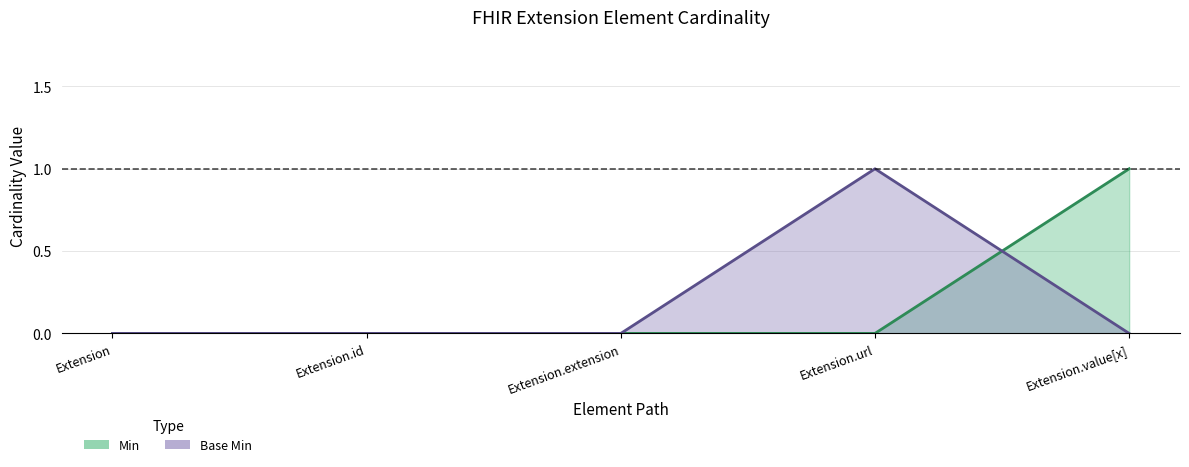

How many values in Base Min are above zero?

1